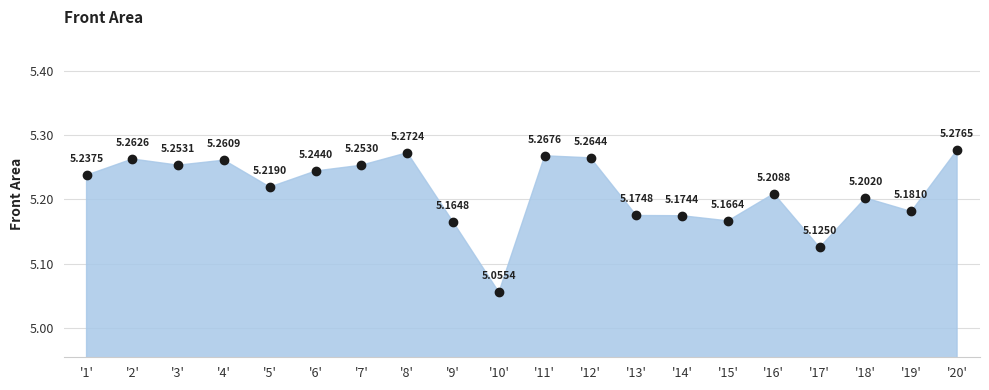

Rank the categories by value from highest to lowest.

'20', '8', '11', '12', '2', '4', '3', '7', '6', '1', '5', '16', '18', '19', '13', '14', '15', '9', '17', '10'